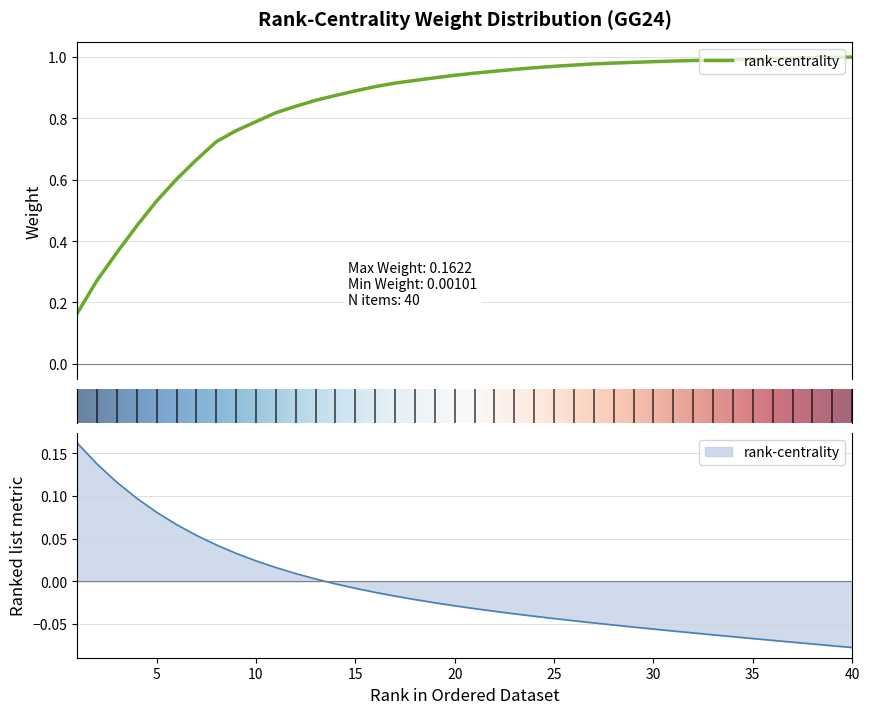

What is the value of the 1st point from the left?

0.2